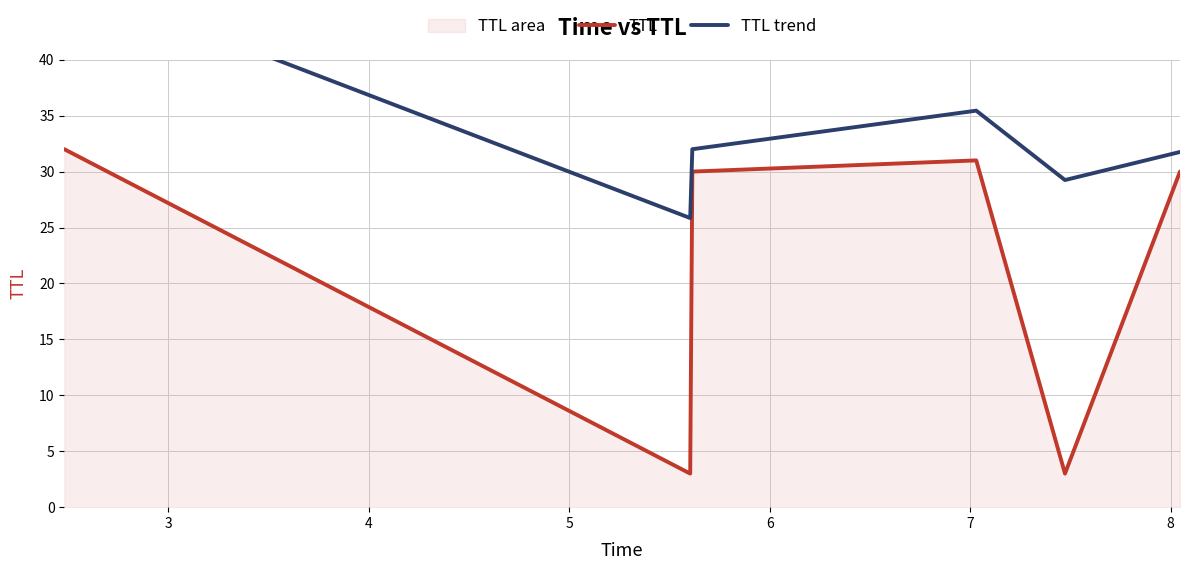

True or false: TTL and TTL trend cross at least once.

False